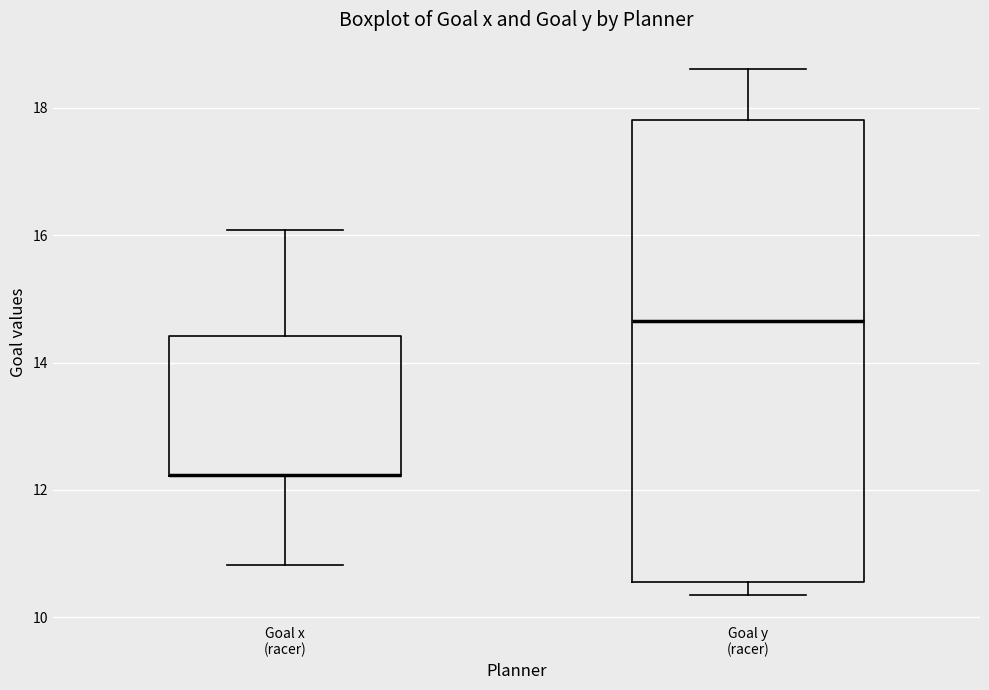

Reading left to right, read every box against the y-axis: the position of its median line, the range the box covers, and the ends of its whiskers. The values are not printed on the chart, so give them approximately, as read against the axis.

Goal x (racer): median 12.2 (drawn on the box's lower edge), box 12.2 to 14.4, whiskers 10.8 to 16.0
Goal y (racer): median 14.6, box 10.6 to 17.8, whiskers 10.4 to 18.6